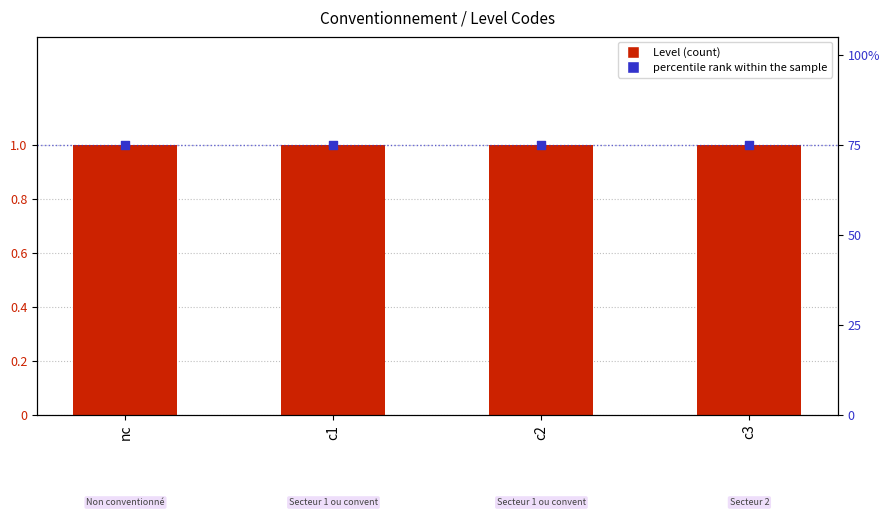

Which series reaches the minimum Y coordinate?

Level